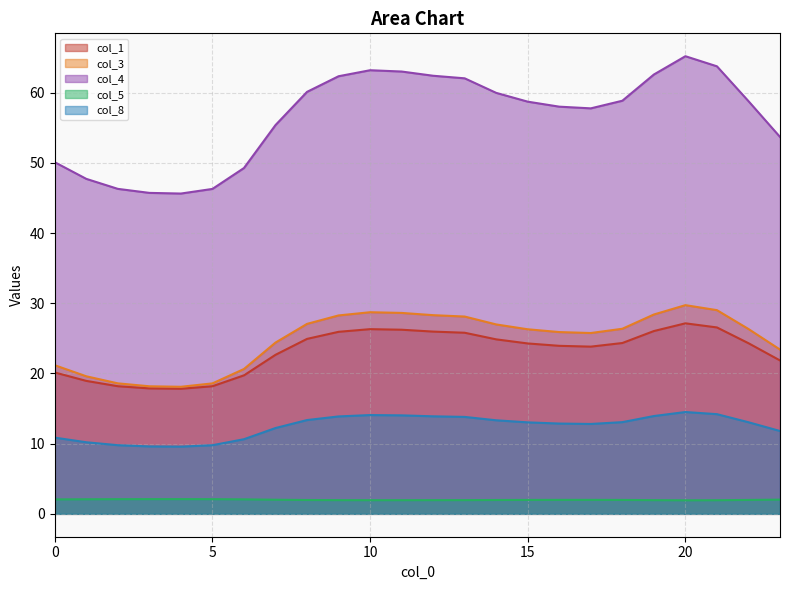

How many lines are shown in the chart?

5